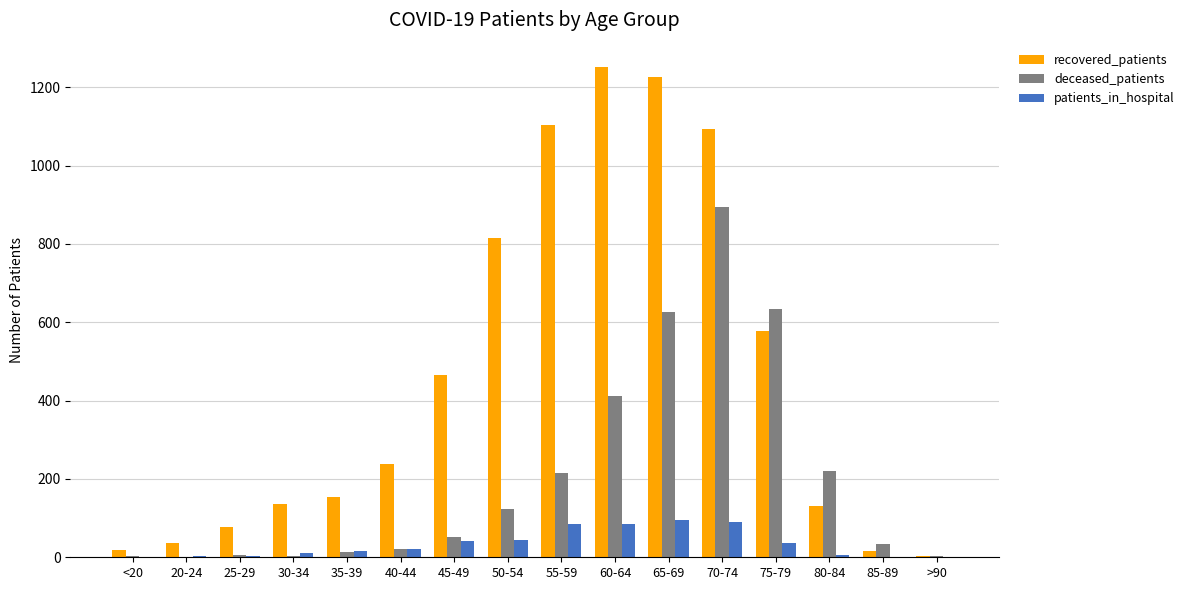

Which series changed the most between 55-59 and 60-64?

deceased_patients